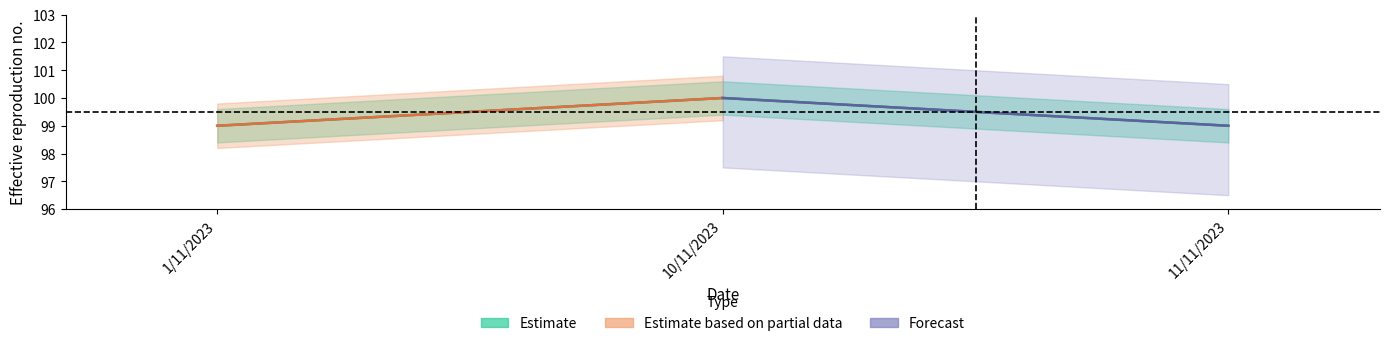

The chart shows a value of 100 at 10/11/2023. True or false?

True